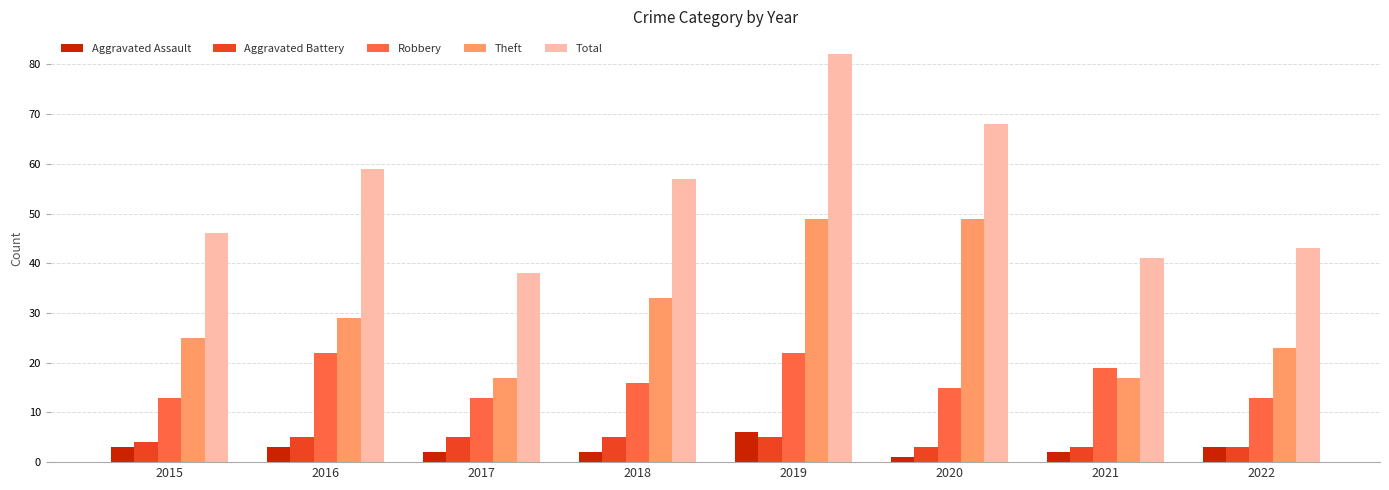

At which label does Total first exceed 57?

2016